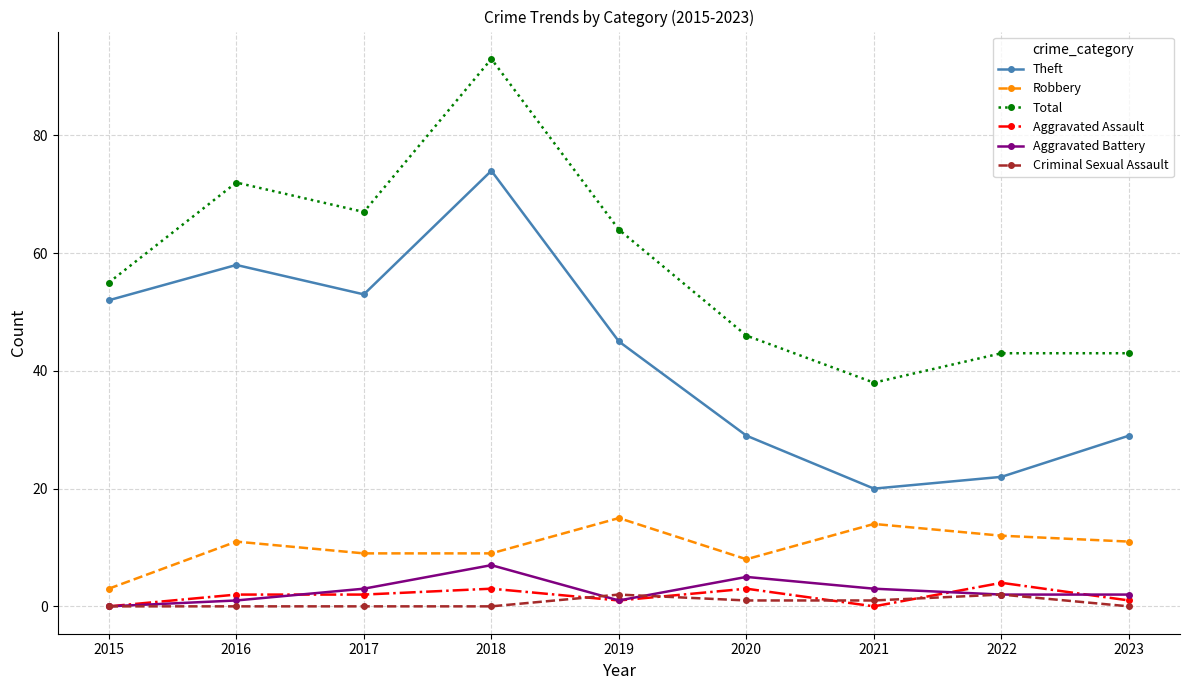

What is the greatest value displayed?

93